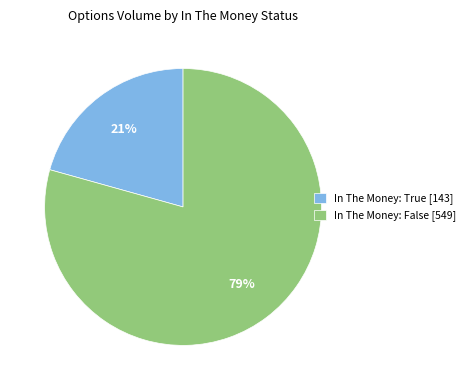

Which slice is the smallest?

In The Money: True [143]